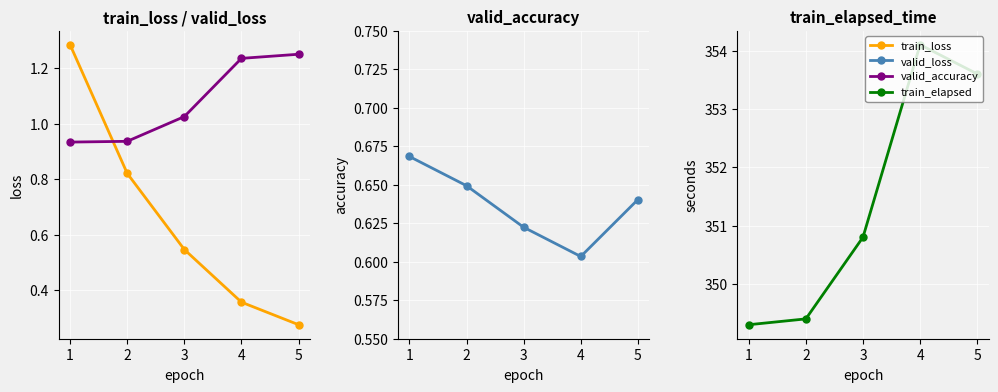

What is the difference between the highest and lowest values at 5?

353.3